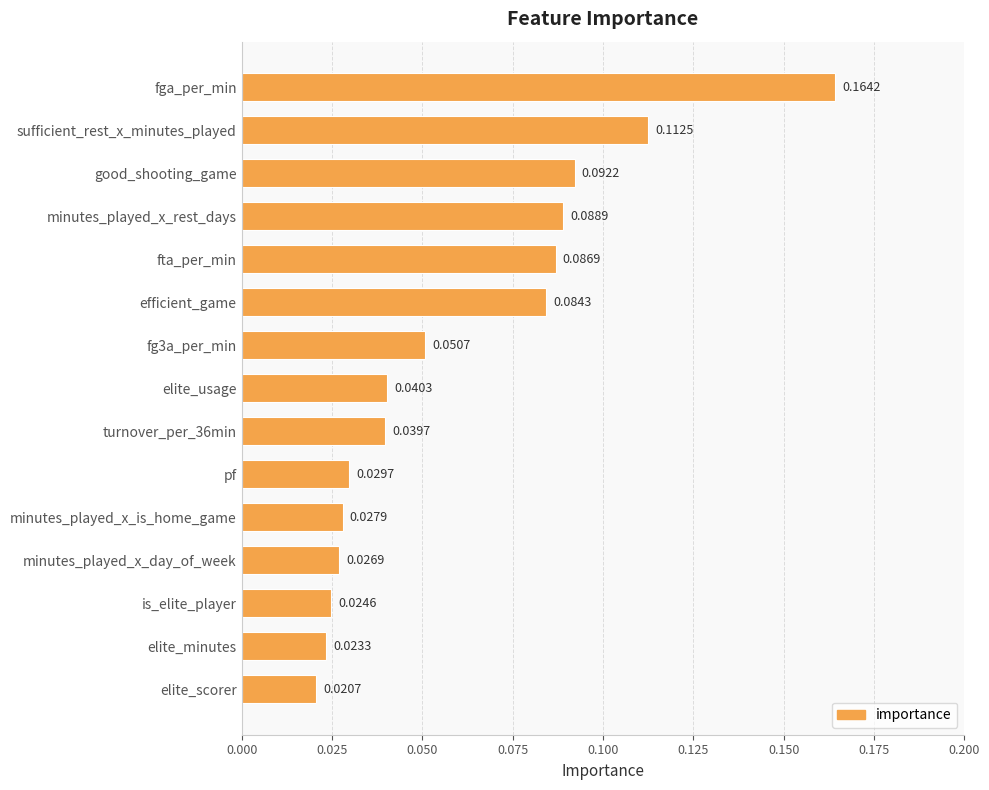

Rank the categories by value from lowest to highest.

elite_scorer, elite_minutes, is_elite_player, minutes_played_x_day_of_week, minutes_played_x_is_home_game, pf, turnover_per_36min, elite_usage, fg3a_per_min, efficient_game, fta_per_min, minutes_played_x_rest_days, good_shooting_game, sufficient_rest_x_minutes_played, fga_per_min